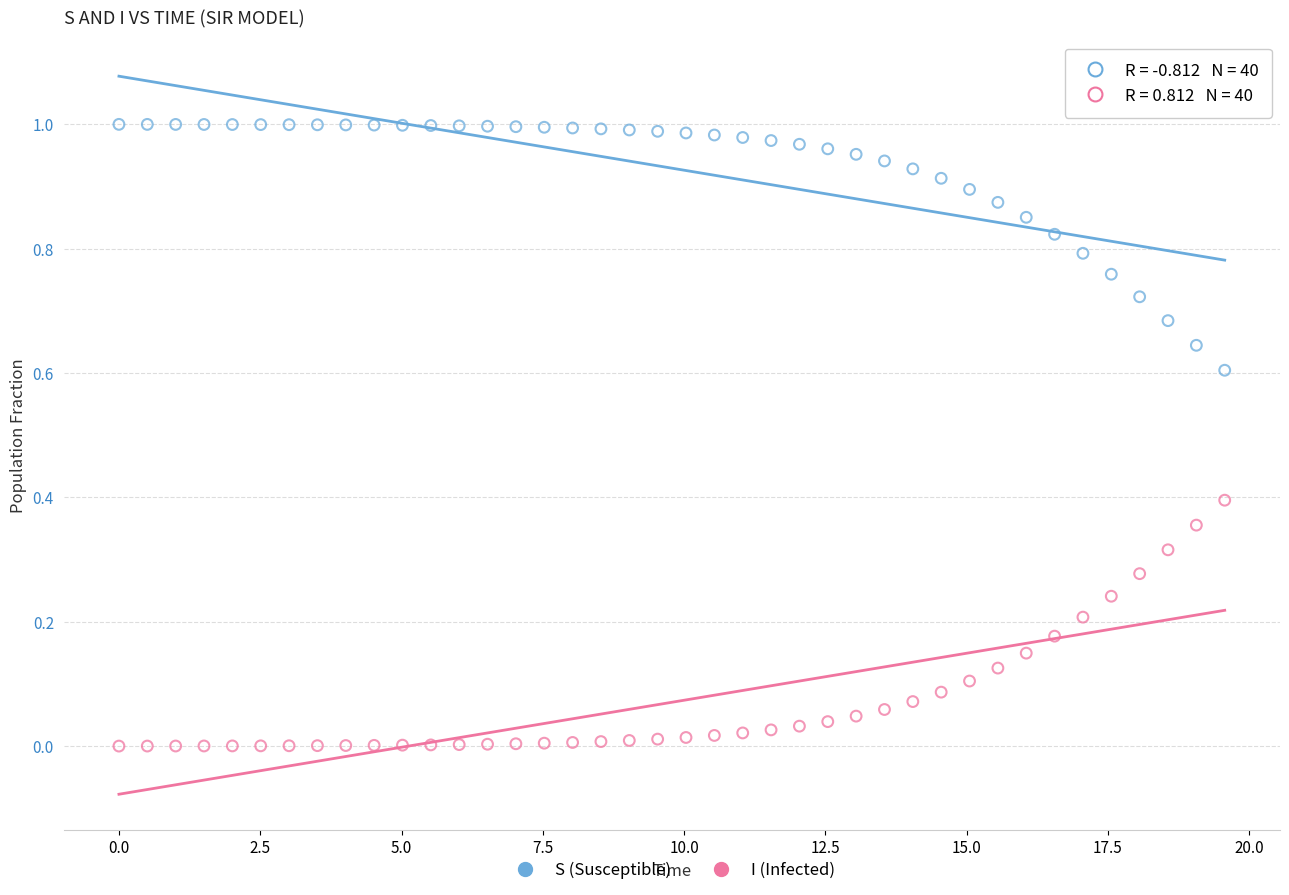

Across all data points, what is the range of X values (max minus min)?

19.6